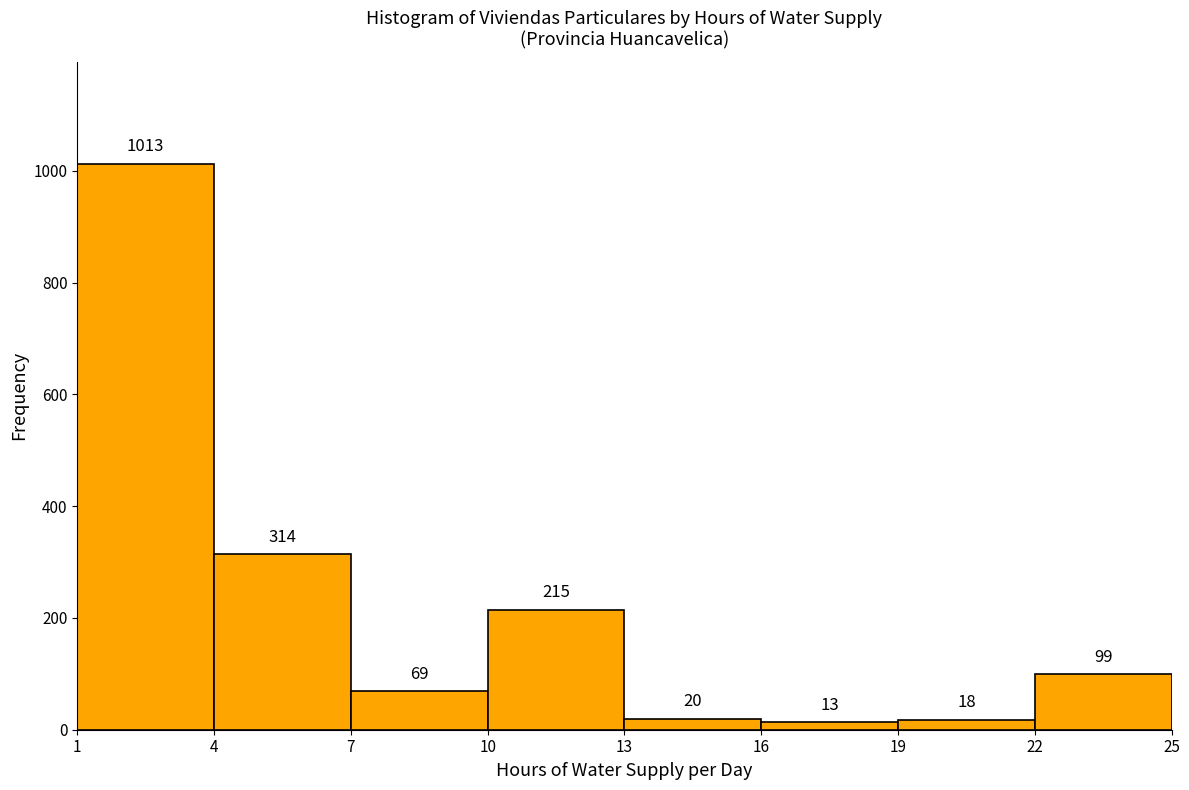

What is the height of the bar covering 13 to 16 on the x-axis?

20